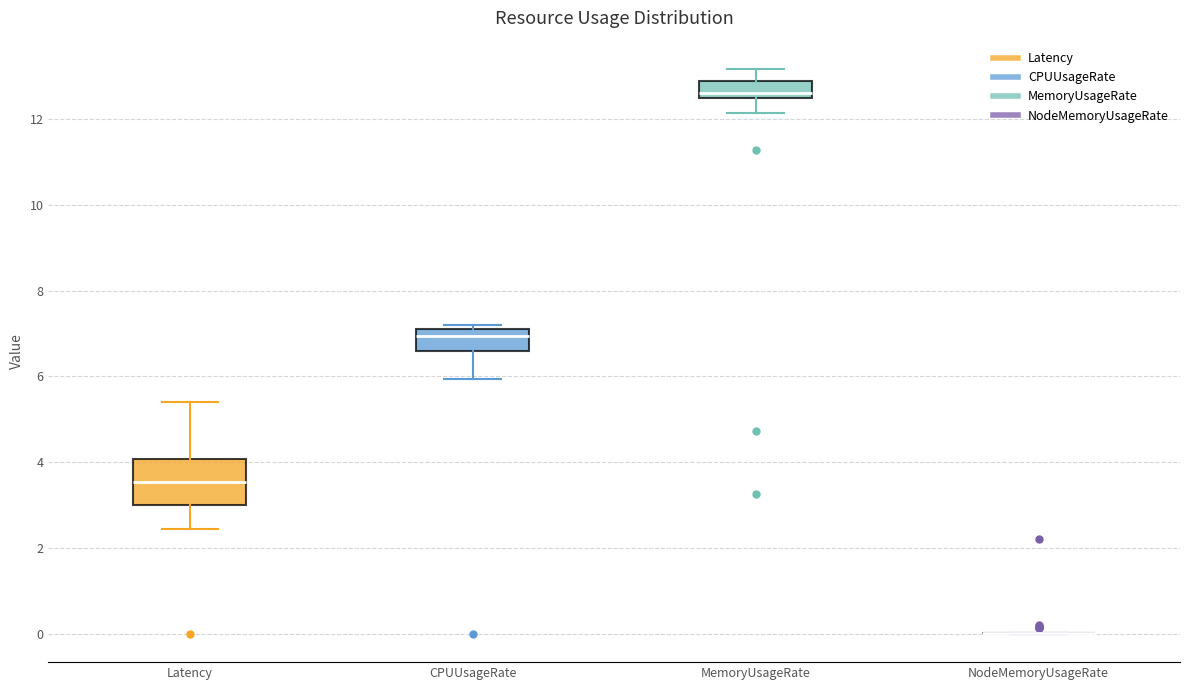

Reading left to right, transcribe this box plot: for each box, give where its median line is, the range the box spans, and where its two whiskers end, as read against the y-axis. The values are not printed on the chart, so give them approximately, as read against the axis.

Latency: median 3.6, box 3.0 to 4.0, whiskers 2.4 to 5.4
CPUUsageRate: median 7.0, box 6.6 to 7.2, whiskers 6.0 to 7.2 (just above the box's upper edge)
MemoryUsageRate: median 12.6, box 12.4 to 12.8, whiskers 12.2 to 13.2
NodeMemoryUsageRate: box collapsed to a line at 0.0, whiskers 0.0 to 0.0